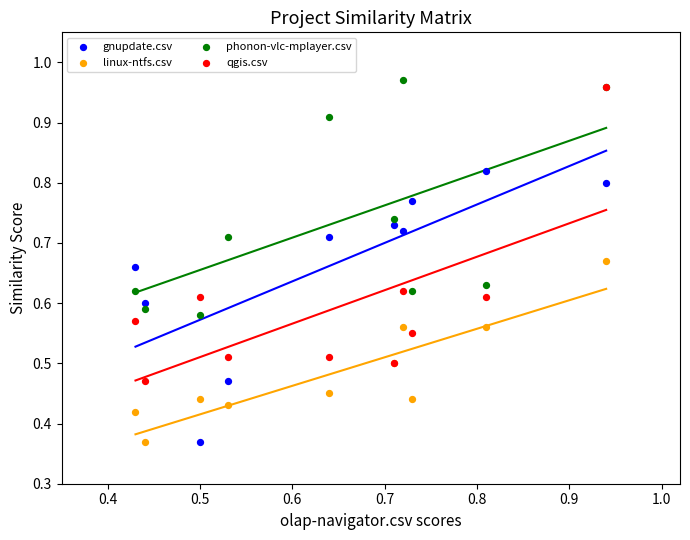

What are all the series names shown in the legend?

gnupdate.csv, linux-ntfs.csv, phonon-vlc-mplayer.csv, qgis.csv